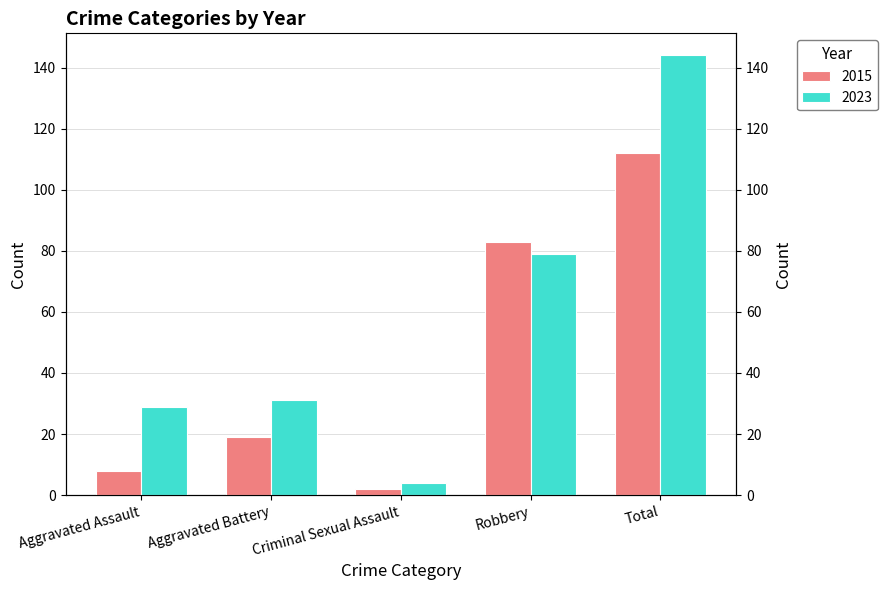

What is the sum of all 2015 values?

224